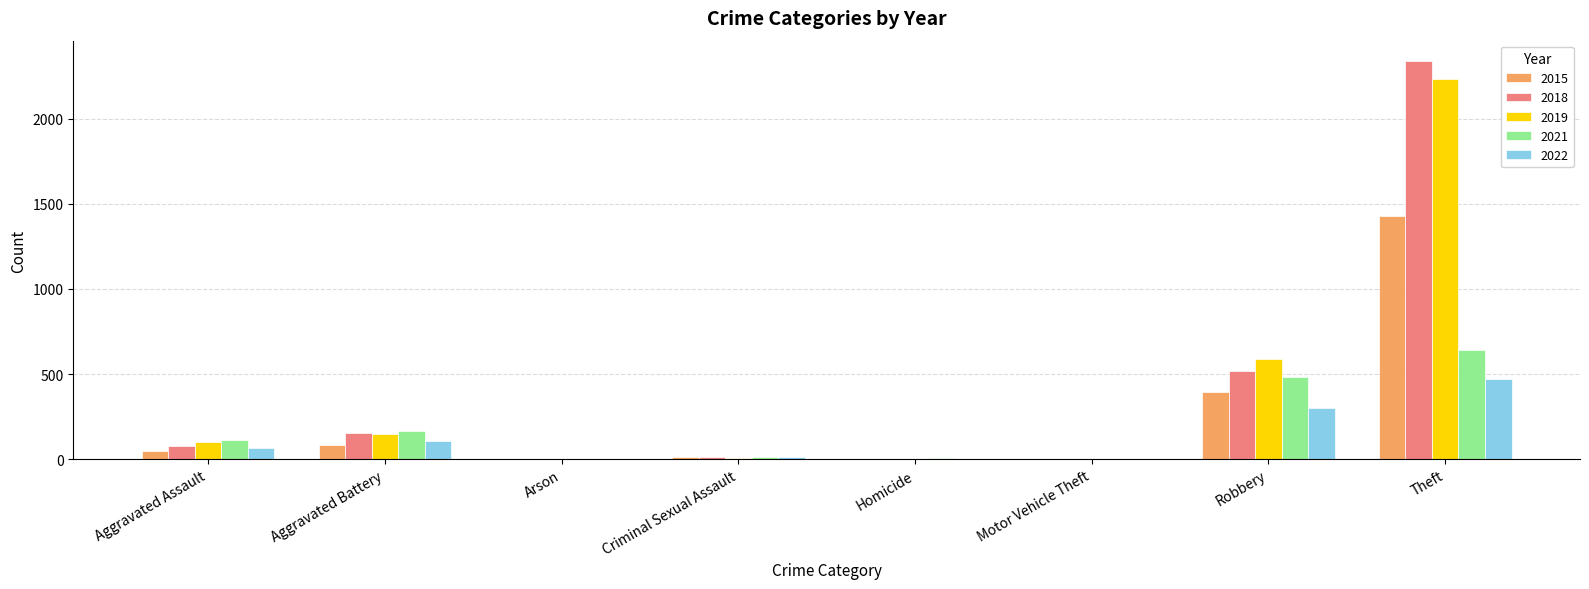

What is the difference between the 2015 values at Homicide and Criminal Sexual Assault?

12